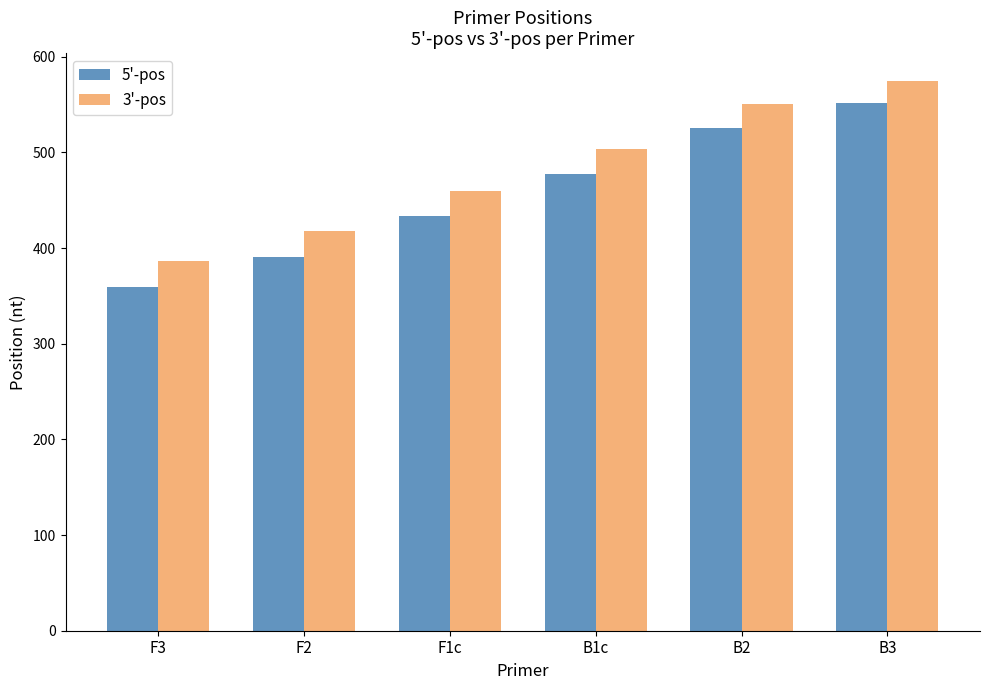

Which label corresponds to the largest value in the chart?

B3